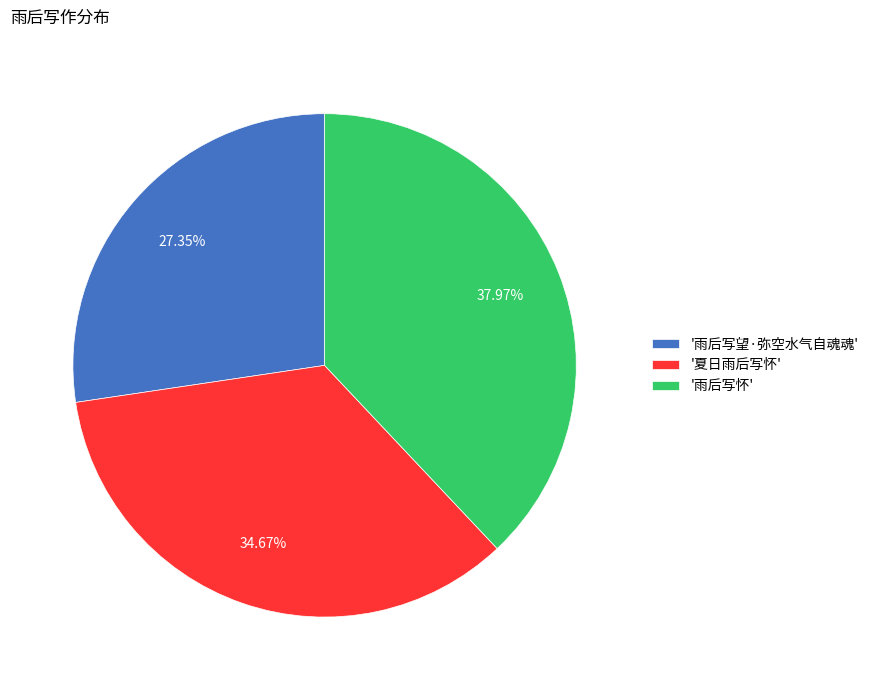

To the nearest percent, what is the difference between the largest and smallest slice percentages?

11%